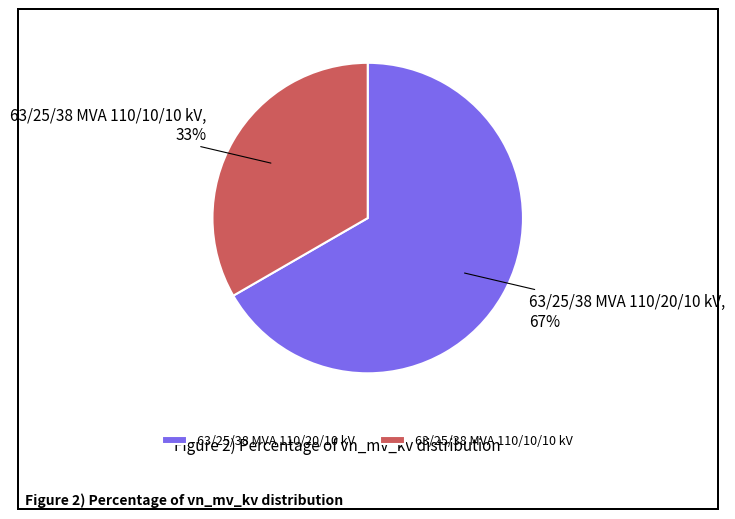

Combined, do 63/25/38 MVA 110/10/10 kV and 63/25/38 MVA 110/20/10 kV account for over 50%?

Yes